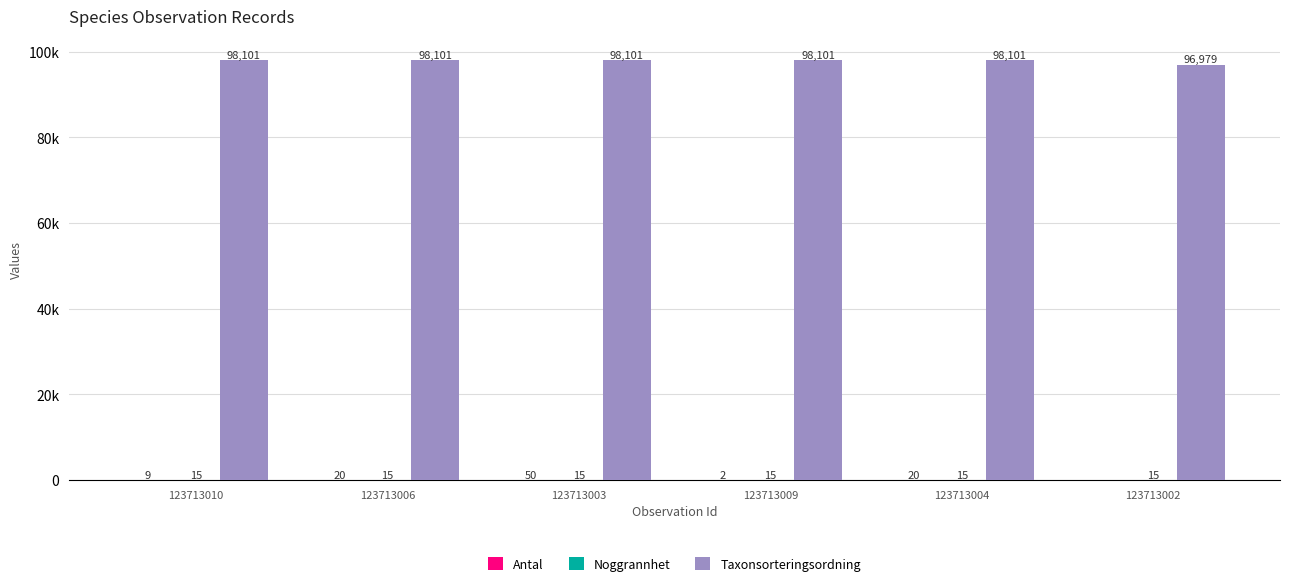

What is the average value of the Taxonsorteringsordning series?

97914